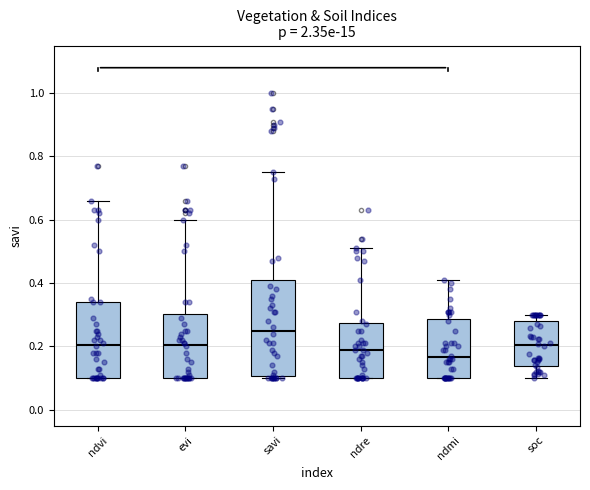

Where does the median line of the box for ndre sit on the y-axis? The values are not printed on the chart, so give them approximately, as read against the axis.

0.20